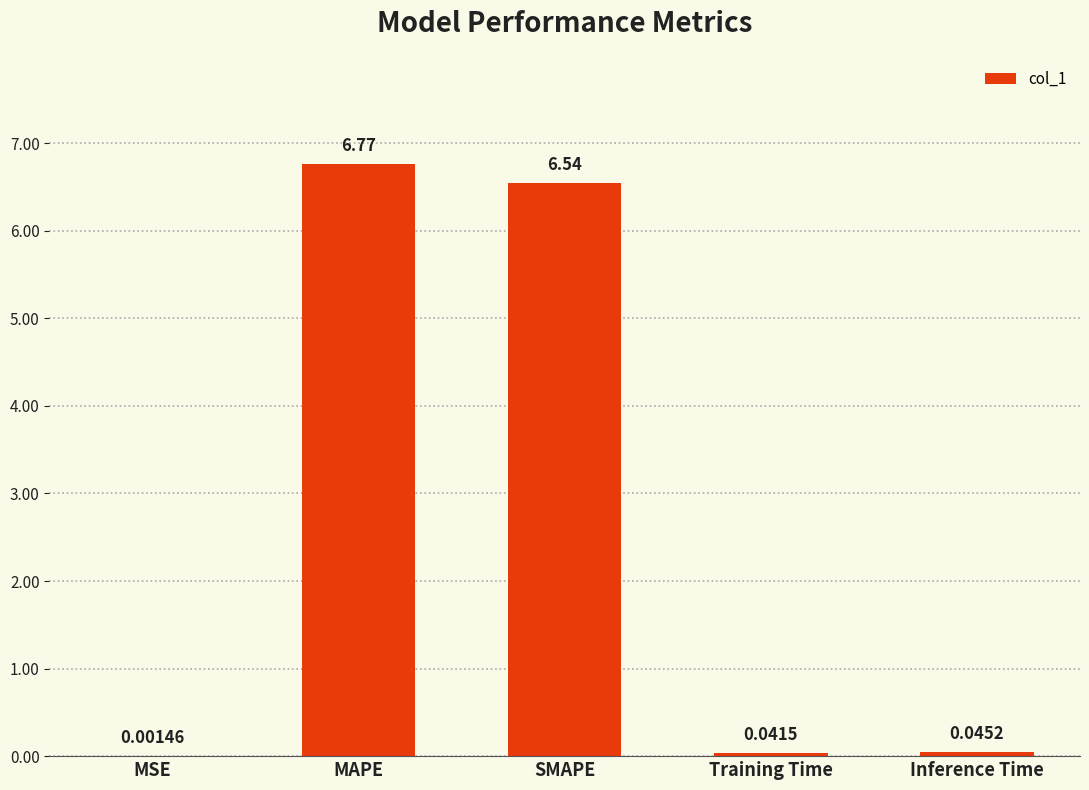

Which has a higher value, MAPE or SMAPE?

MAPE